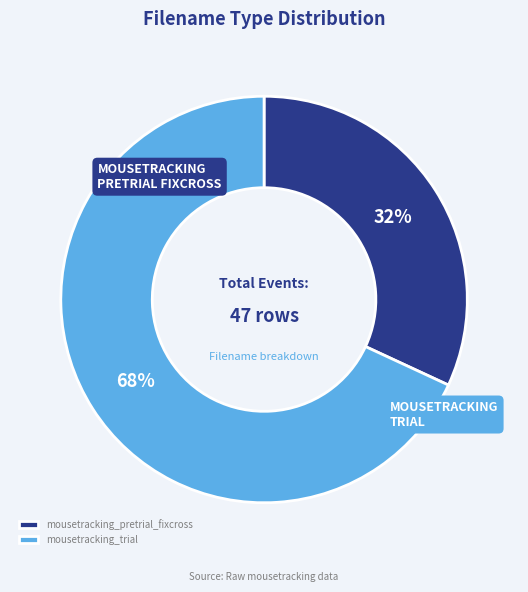

To the nearest percent, what portion does mousetracking_trial represent?

68%